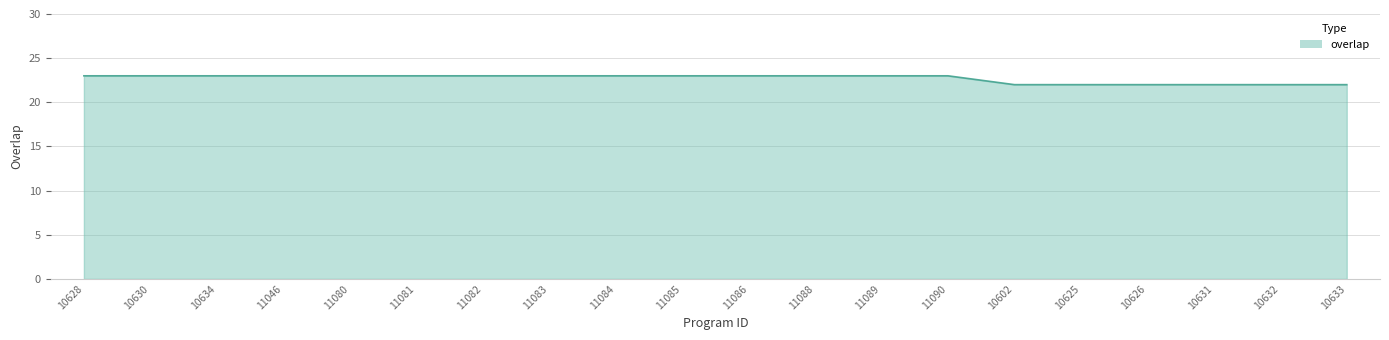

What is the minimum value shown in the chart?

22